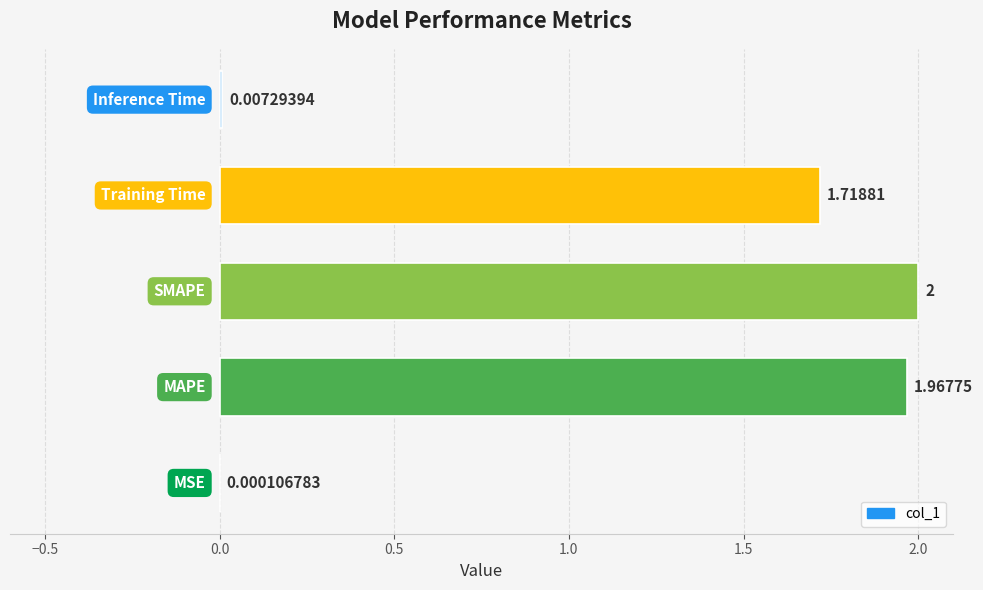

What is the sum of all values?

5.7